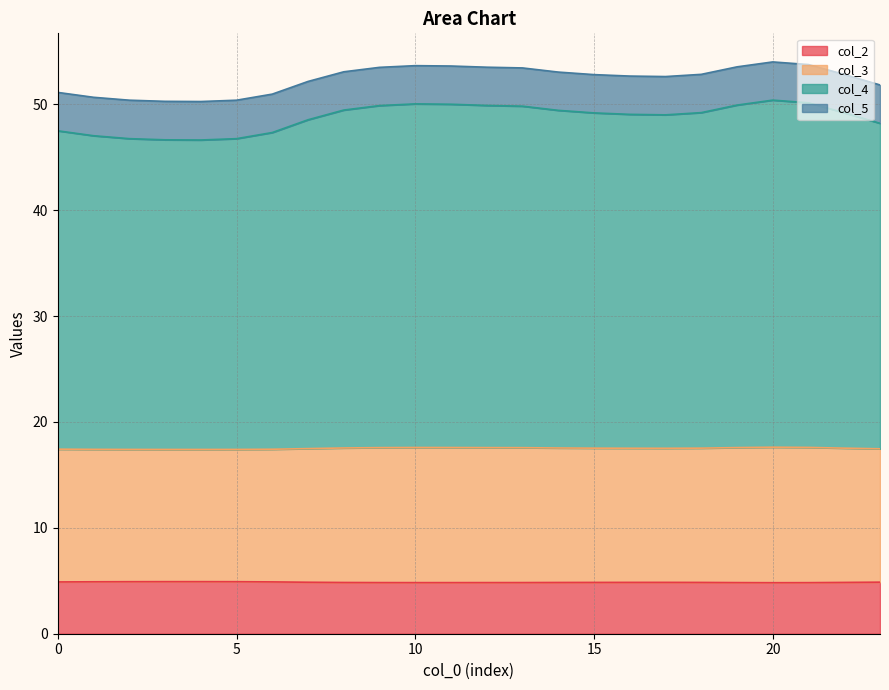

True or false: col_3 and col_2 intersect in this chart.

False